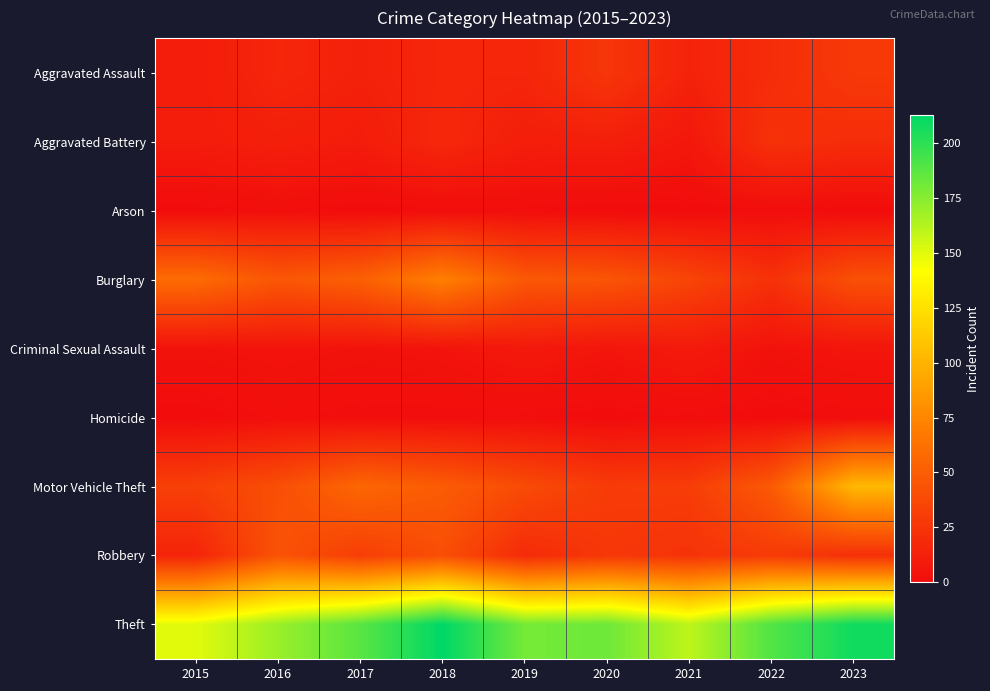

At how many categories does at least one series exceed 185?

4